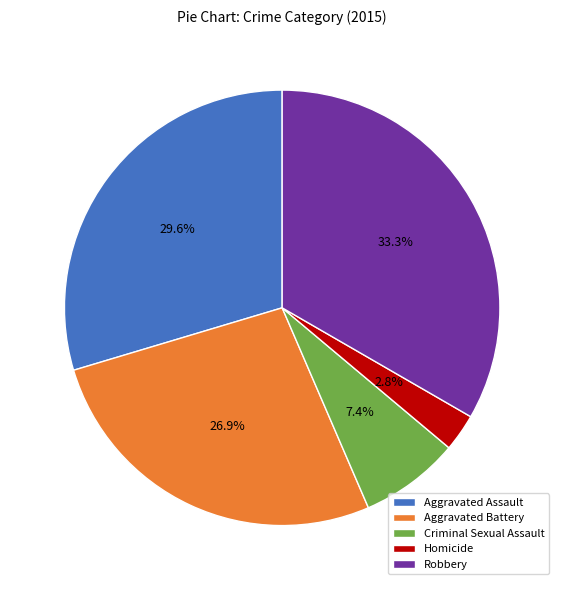

How many segments does this pie chart have?

5